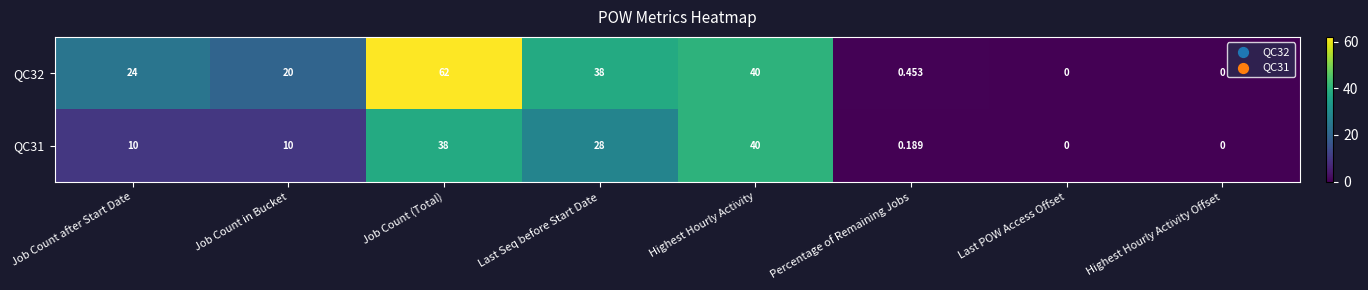

Where is QC32 nearest to the value 31?

Job Count after Start Date